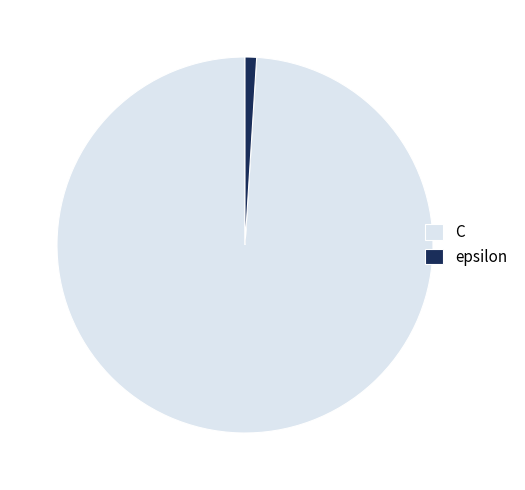

Is it true that epsilon is 1% of the pie?

True